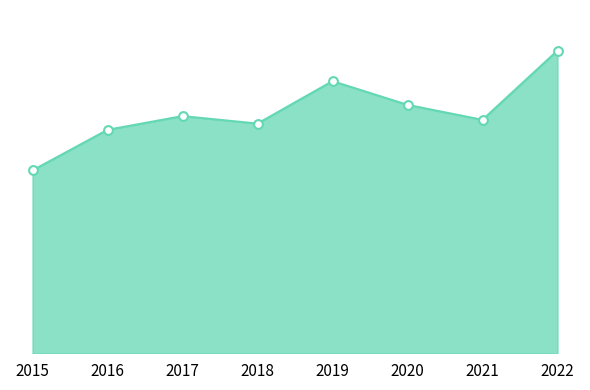

Does the chart have visible grid lines?

No